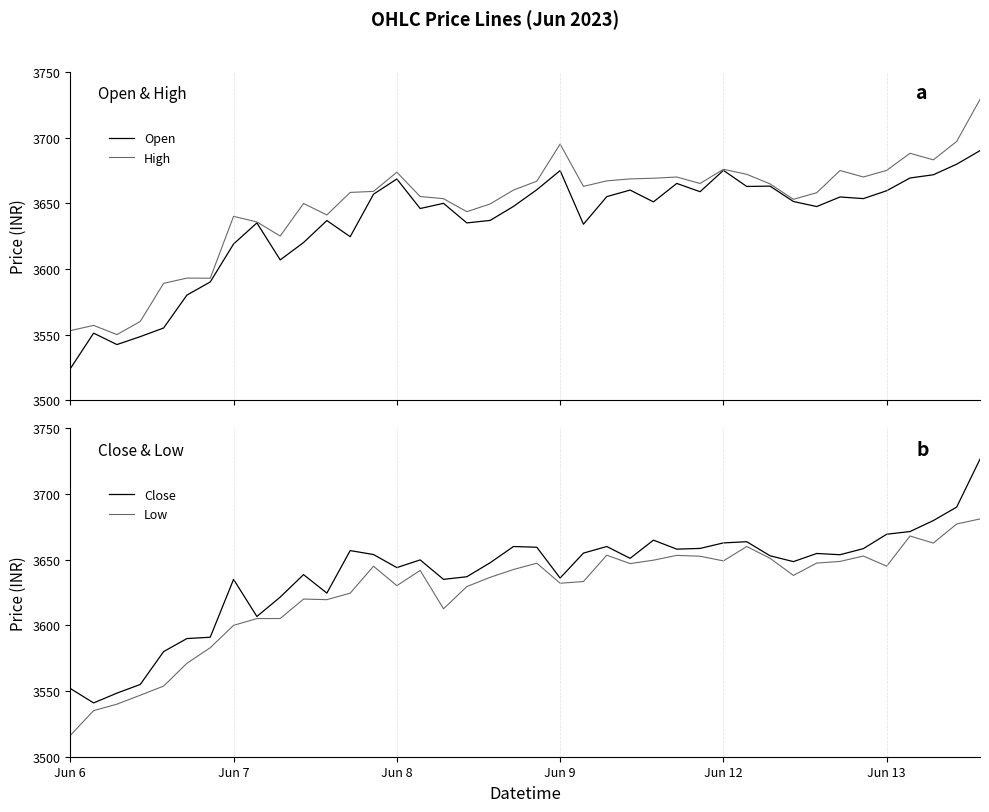

What is the value of the High point at the 35th from the left?

3669.9